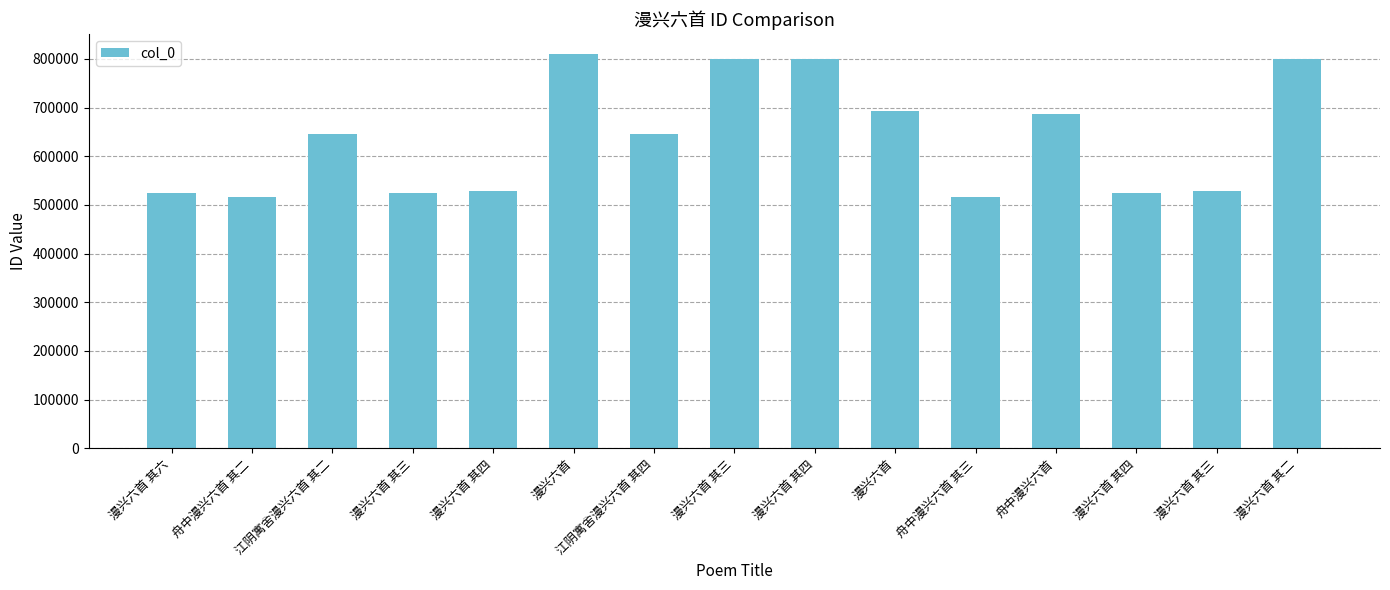

Reading left to right, transcribe all the data shown in this chart.

524473	516832	644981	524470	529444	810824	644983	799647	799648	693743	516833	687122	524471	529443	799646